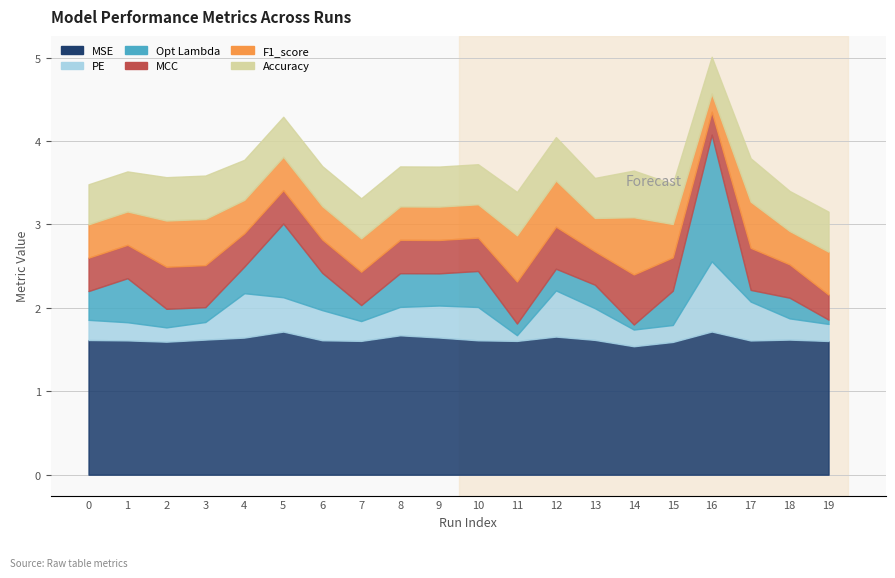

Does the chart have visible grid lines?

Yes